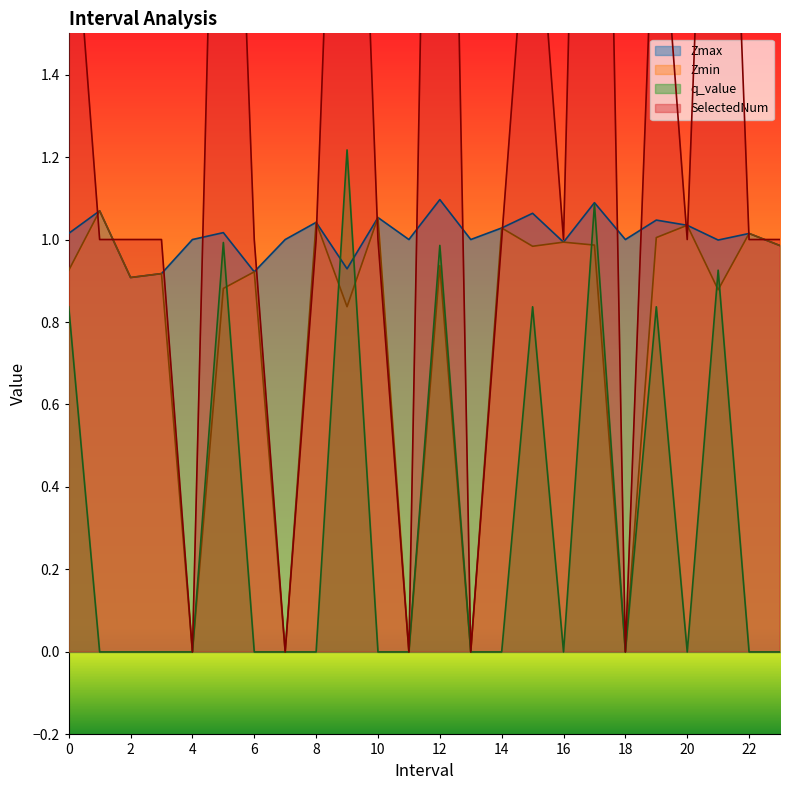

Reading left to right, what are all the values shown in this chart?

Zmax: 0=1.0	1=1.1	2=0.9	3=0.9	4=1.0	5=1.0	6=0.9	7=1.0	8=1.0	9=0.9	10=1.1	11=1.0	12=1.1	13=1.0	14=1.0	15=1.1	16=1.0	17=1.1	18=1.0	19=1.0	20=1.0	21=1.0	22=1.0	23=1.0
Zmin: 0=0.9	1=1.1	2=0.9	3=0.9	4=0.0	5=0.9	6=0.9	7=0.0	8=1.0	9=0.8	10=1.1	11=0.0	12=0.9	13=0.0	14=1.0	15=1.0	16=1.0	17=1.0	18=0.0	19=1.0	20=1.0	21=0.9	22=1.0	23=1.0
q_value: 0=0.8	1=-0.0	2=-0.0	3=-0.0	4=0.0	5=1.0	6=-0.0	7=0.0	8=-0.0	9=1.2	10=-0.0	11=0.0	12=1.0	13=0.0	14=-0.0	15=0.8	16=-0.0	17=1.1	18=0.0	19=0.8	20=-0.0	21=0.9	22=-0.0	23=-0.0
SelectedNum: 0=2.0	1=1.0	2=1.0	3=1.0	4=0.0	5=3.0	6=1.0	7=0.0	8=1.0	9=3.0	10=1.0	11=0.0	12=4.0	13=0.0	14=1.0	15=2.0	16=1.0	17=4.0	18=0.0	19=2.0	20=1.0	21=3.0	22=1.0	23=1.0